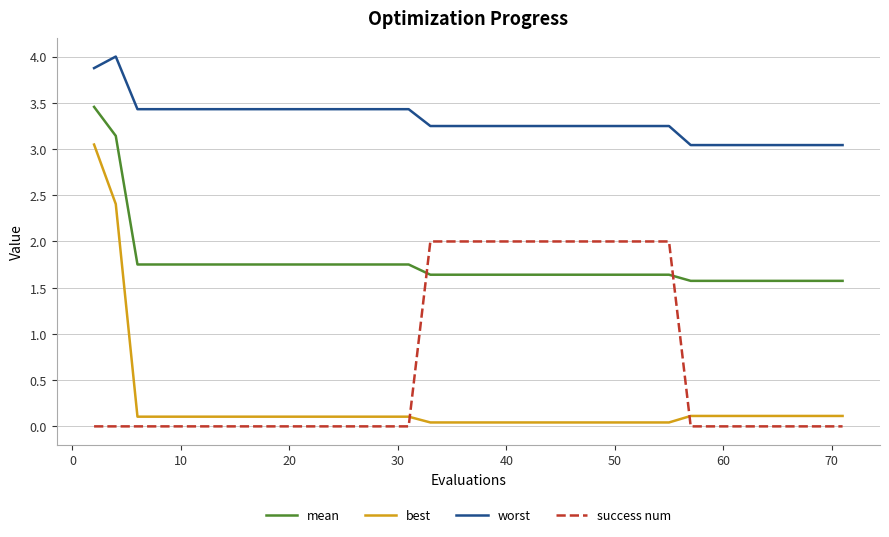

Which series ends up on top after the final intersection of success num and mean?

mean